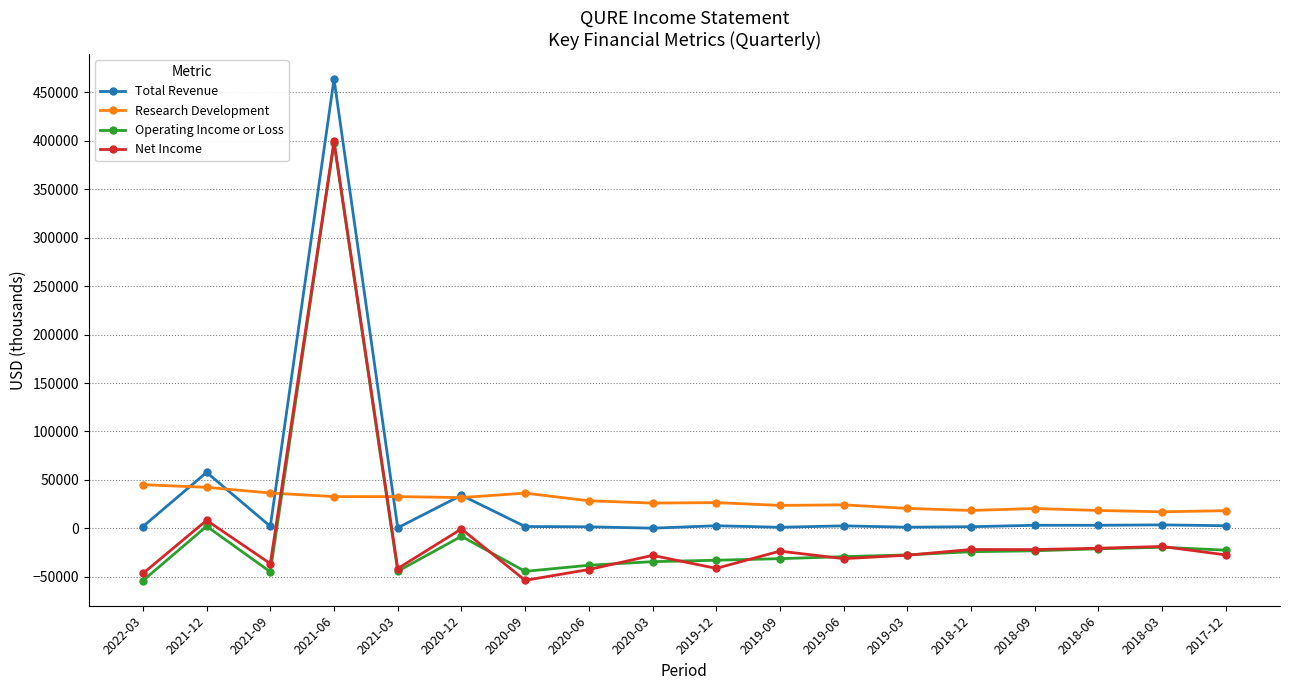

Which series ends up on top after the final intersection of Research Development and Operating Income or Loss?

Research Development